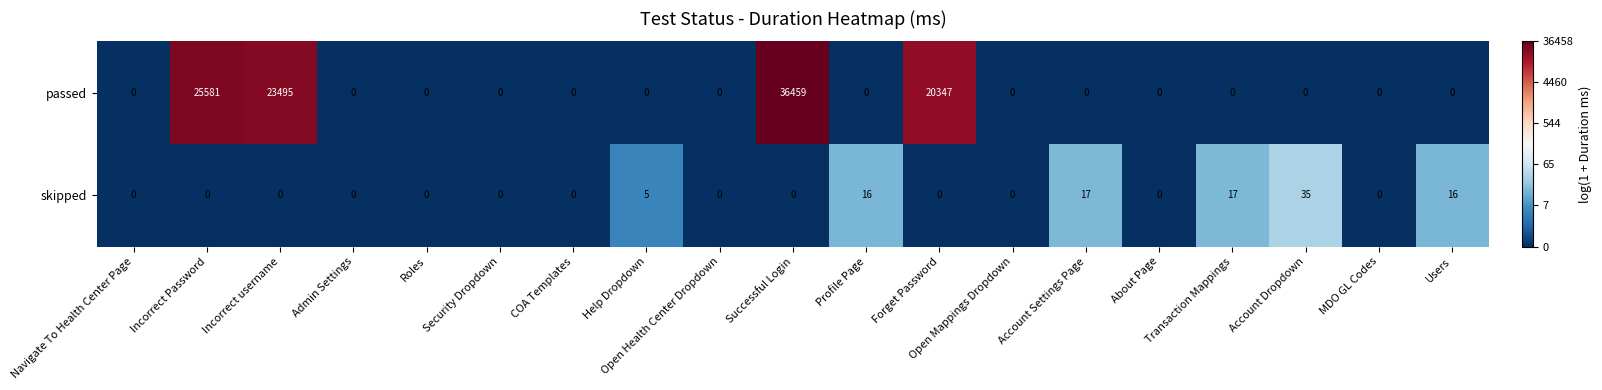

List the series in order of their peak value, highest first.

passed, skipped